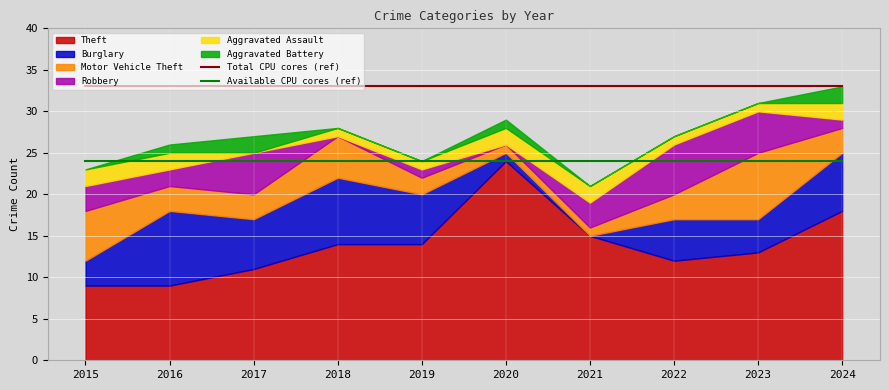

True or false: Available CPU cores (ref) and Total CPU cores (ref) intersect in this chart.

False